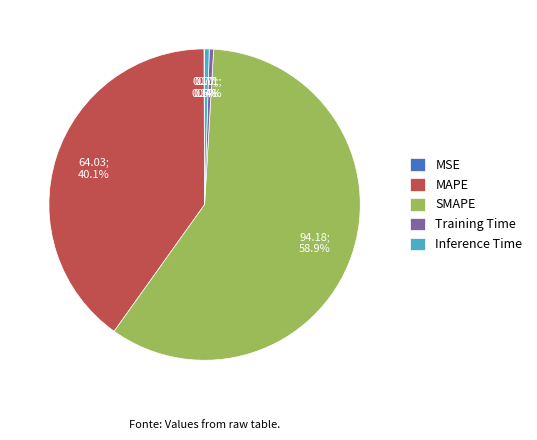

Which category has the biggest portion of the pie?

SMAPE